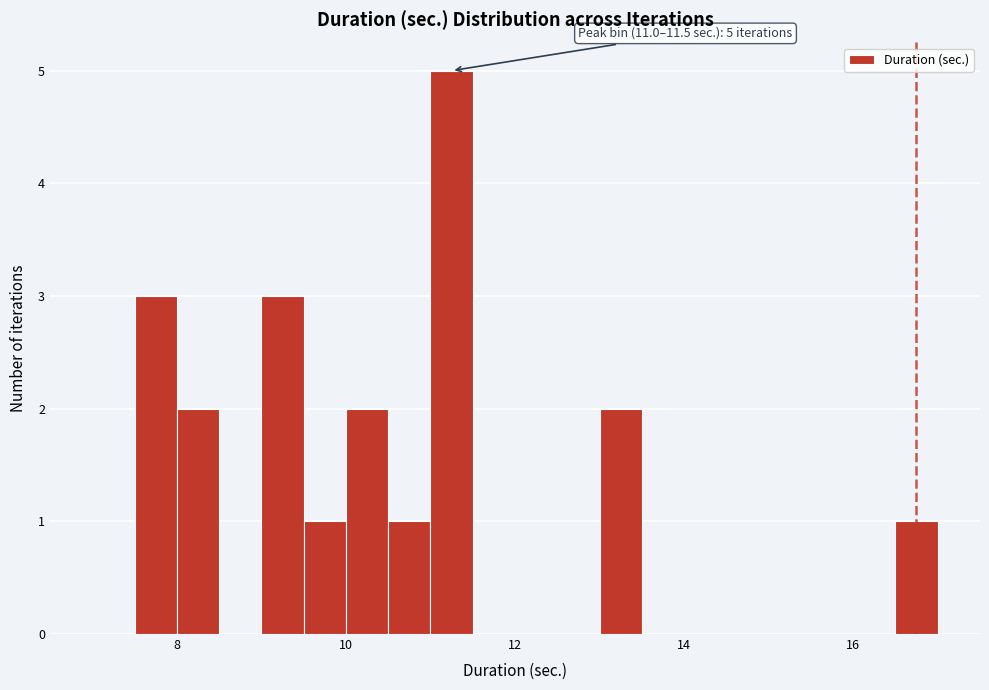

Around what value on the x-axis is the tallest bar? Give the approximate position of its centre, as read against the axis.

11.2